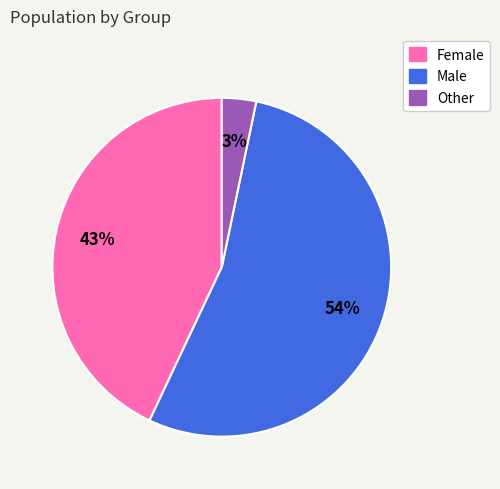

Which slice is the largest?

Male